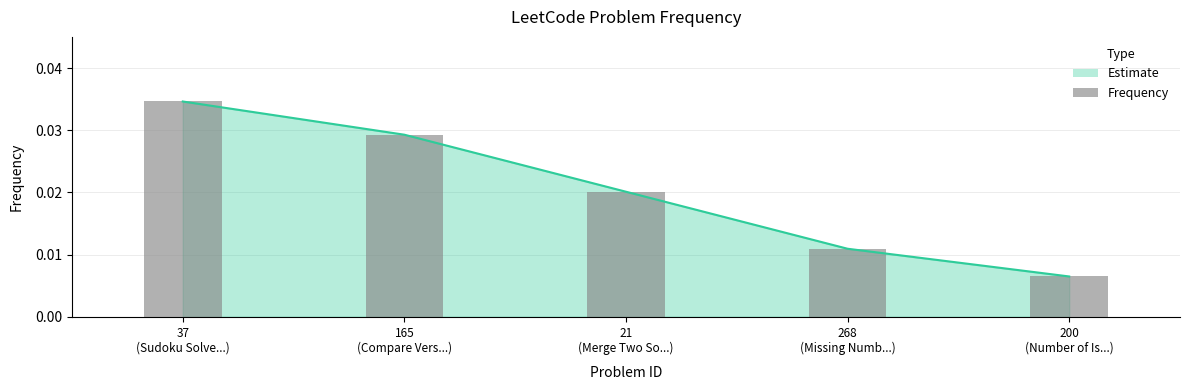

At which category does the chart reach its peak across all series?

37
(Sudoku Solve...)